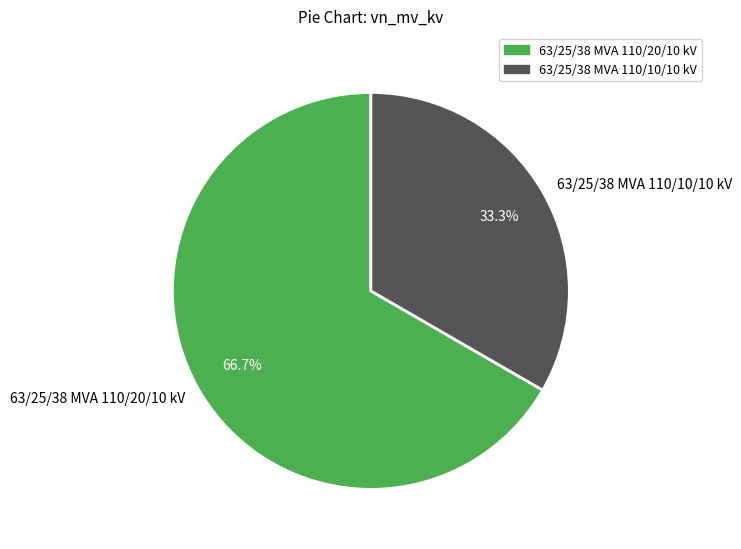

To the nearest percent, what is the average slice percentage?

50%